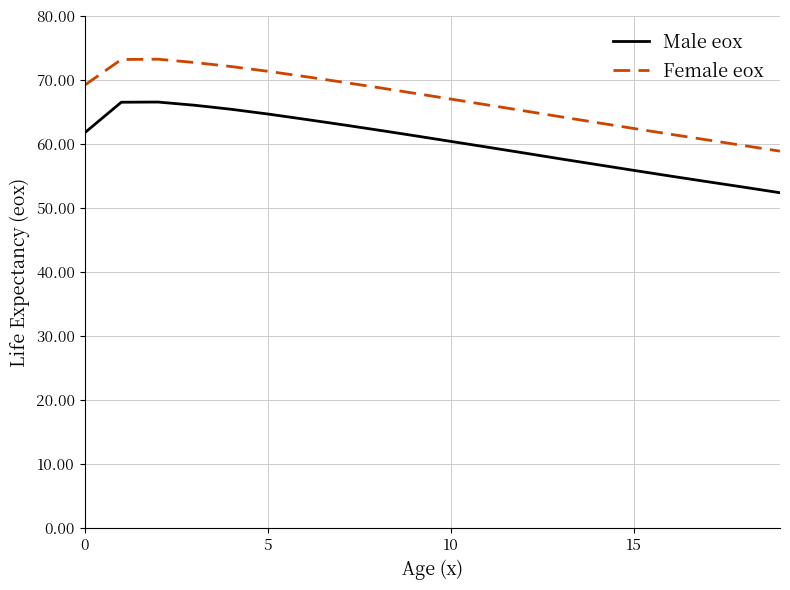

True or false: Female eox and Male eox intersect in this chart.

False